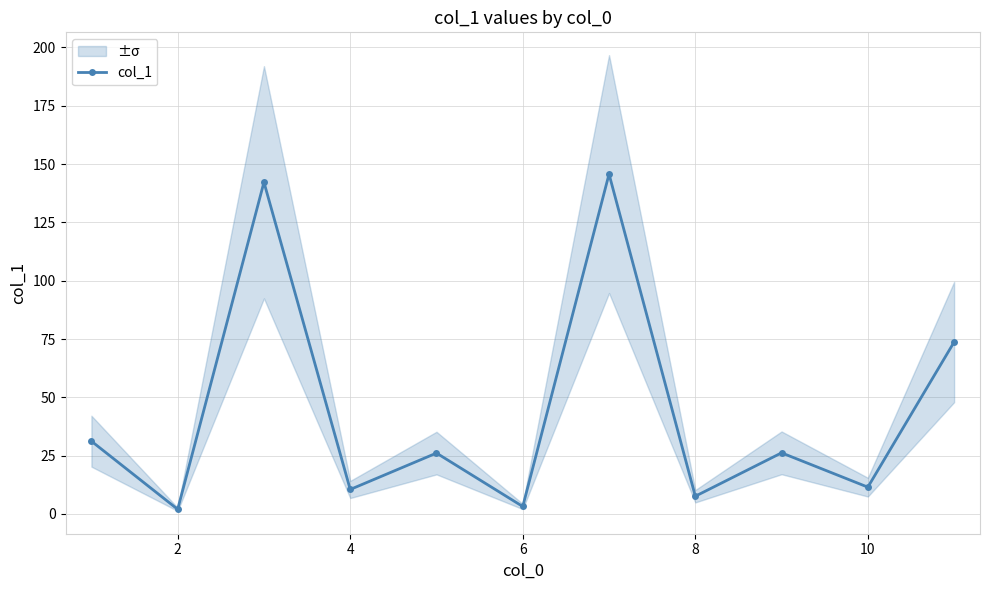

Count the number of data series in this chart.

1